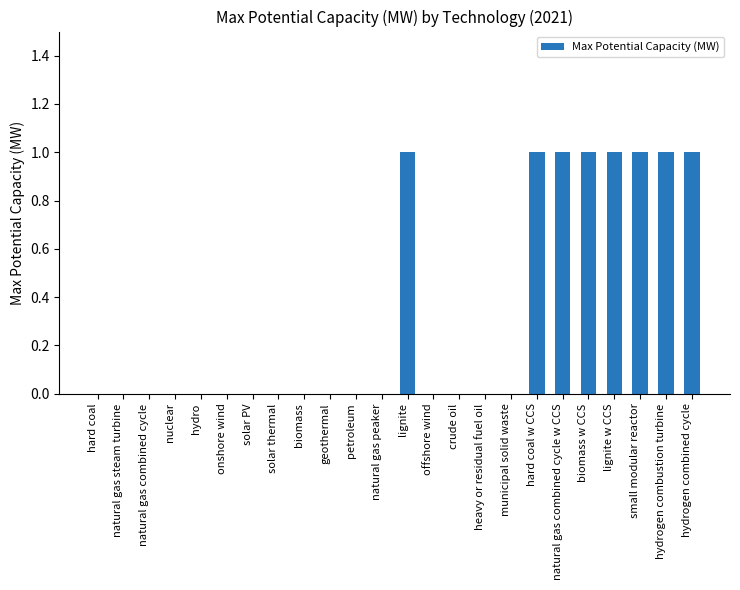

Reading left to right, list all the values displayed in this chart.

0	0	0	0	0	0	0	0	0	0	0	0	1	0	0	0	0	1	1	1	1	1	1	1